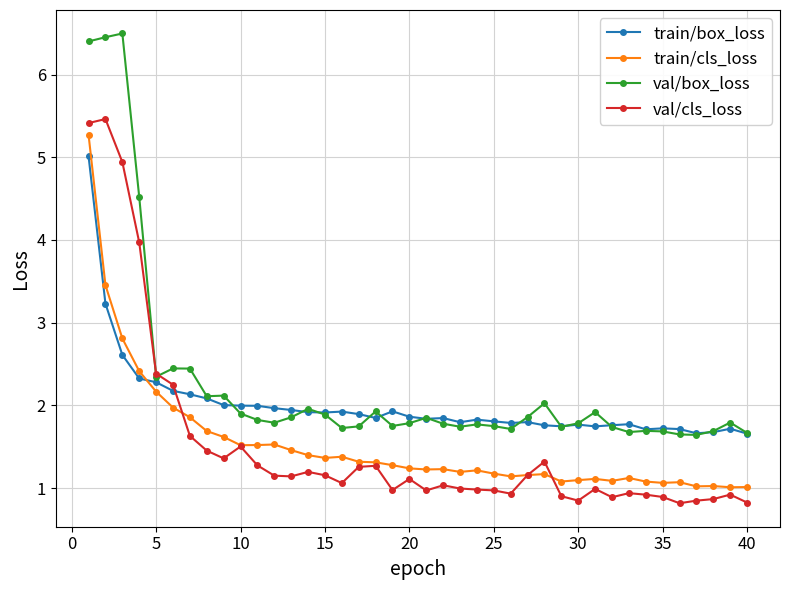

What is the value of the train/box_loss point at the 16th from the left?

1.9